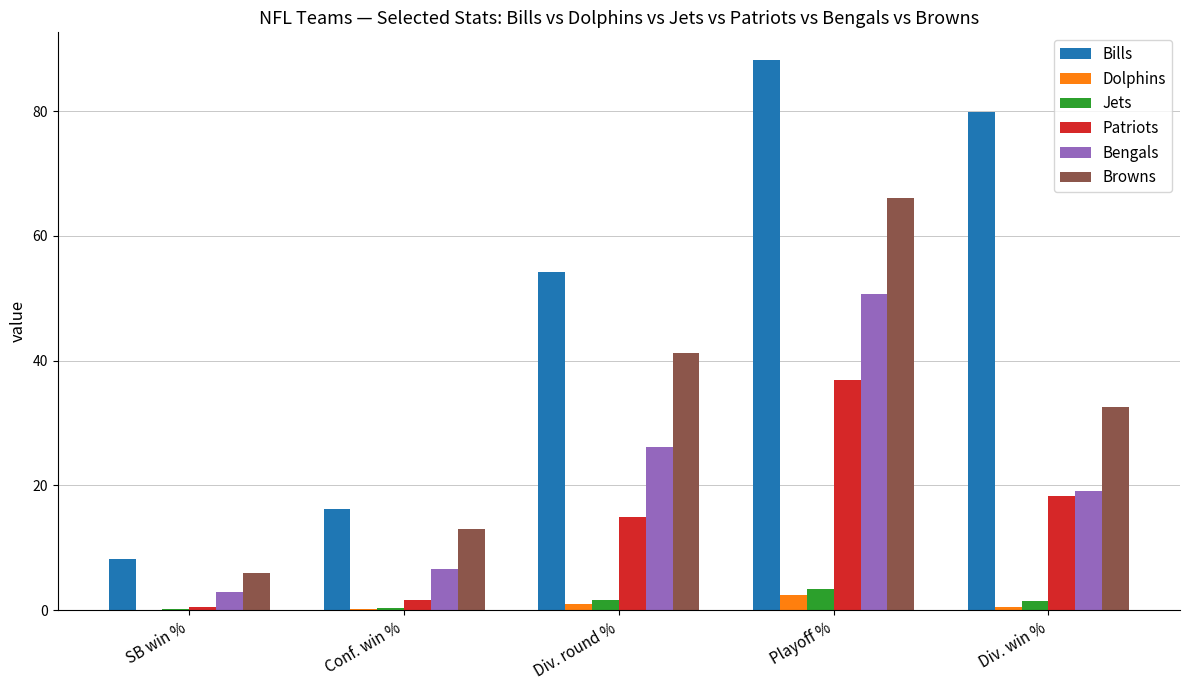

Which label corresponds to the largest value in the chart?

Playoff %